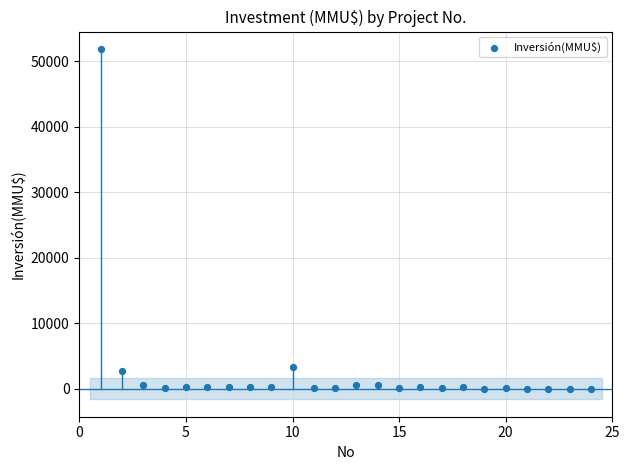

What Y value in the scatter plot is closest to 25930?

3369